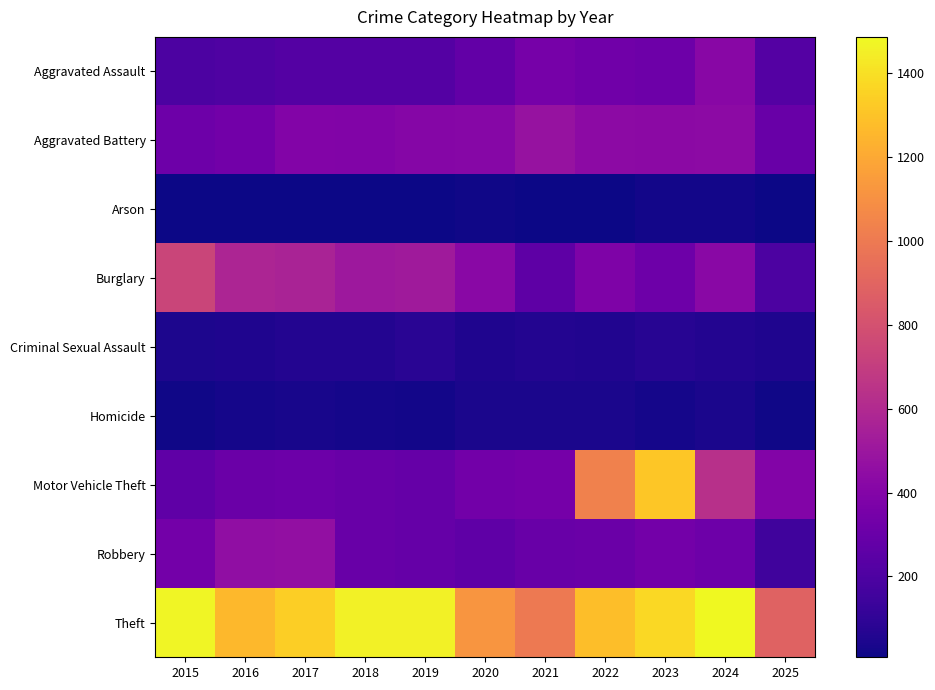

What is the total value across all series at 2022?

3864